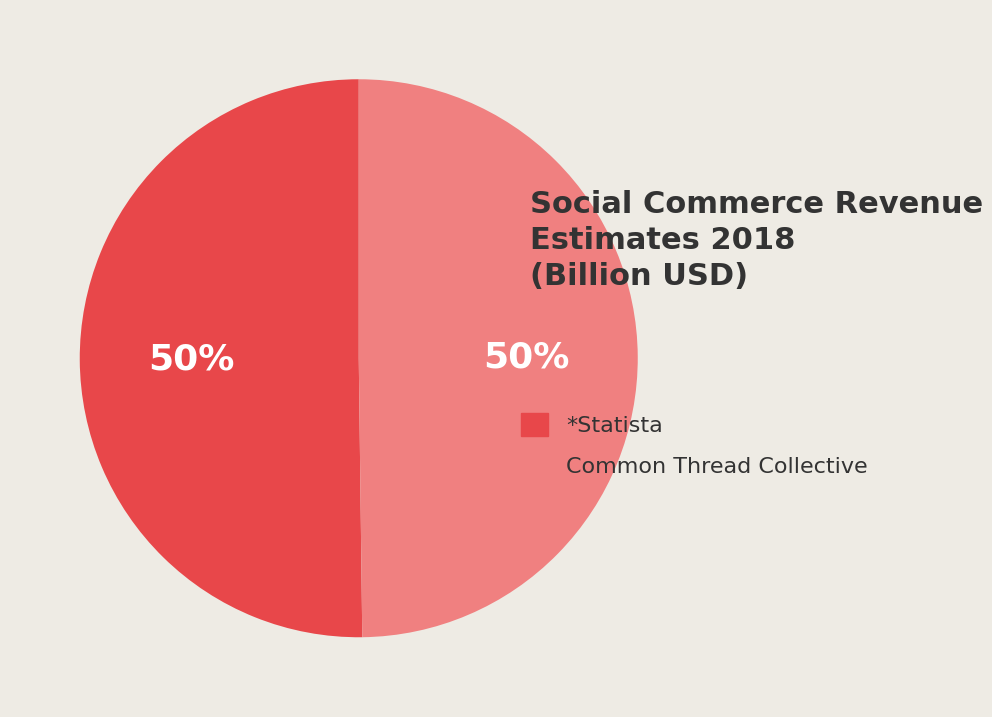

To the nearest percent, what portion does *Statista represent?

50%